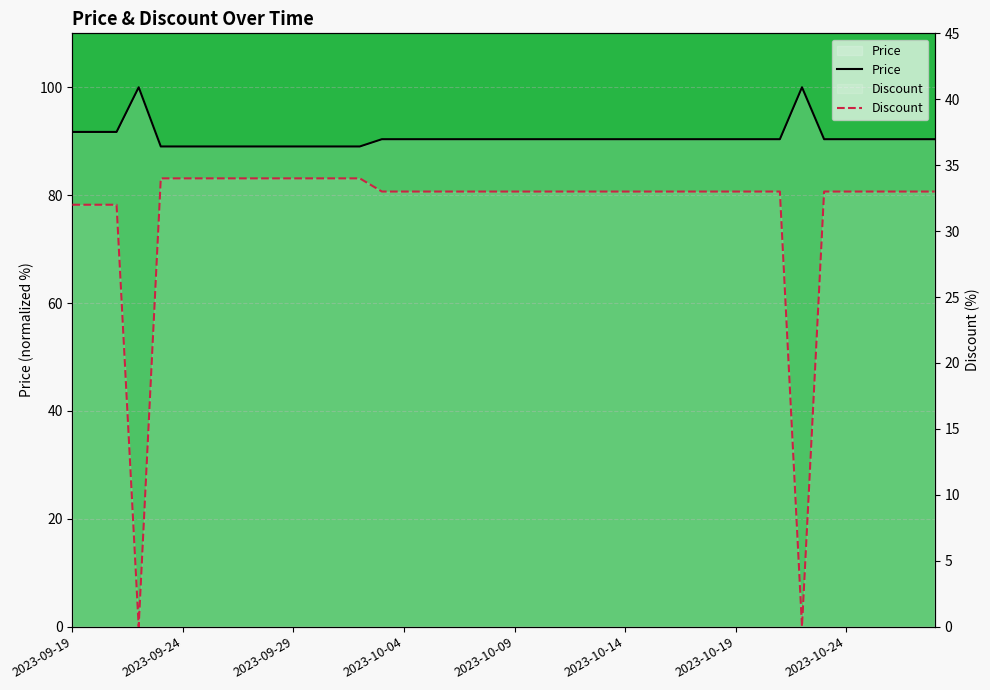

Rank the series by their average value, from highest to lowest.

Price, Discount